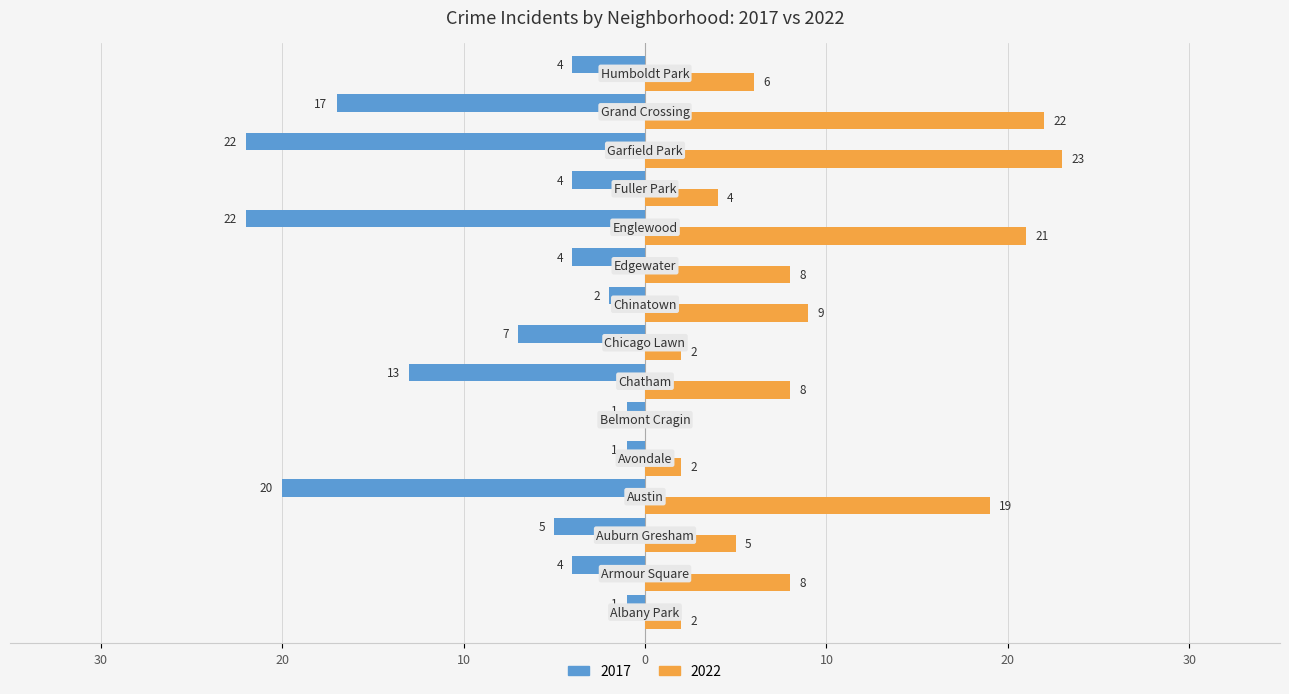

Reading right to left, extract all data points from this chart.

2017: Humboldt Park=-4	Grand Crossing=-17	Garfield Park=-22	Fuller Park=-4	Englewood=-22	Edgewater=-4	Chinatown=-2	Chicago Lawn=-7	Chatham=-13	Belmont Cragin=-1	Avondale=-1	Austin=-20	Auburn Gresham=-5	Armour Square=-4	Albany Park=-1
2022: Humboldt Park=6	Grand Crossing=22	Garfield Park=23	Fuller Park=4	Englewood=21	Edgewater=8	Chinatown=9	Chicago Lawn=2	Chatham=8	Belmont Cragin=0	Avondale=2	Austin=19	Auburn Gresham=5	Armour Square=8	Albany Park=2